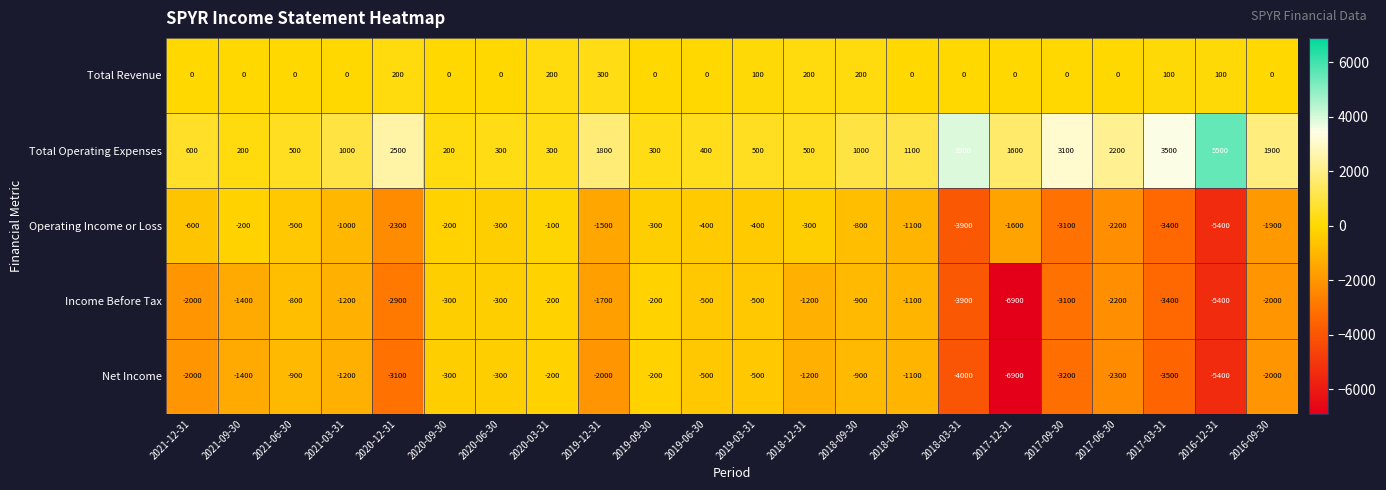

The Net Income series shows -3380 at 2016-09-30. True or false?

False